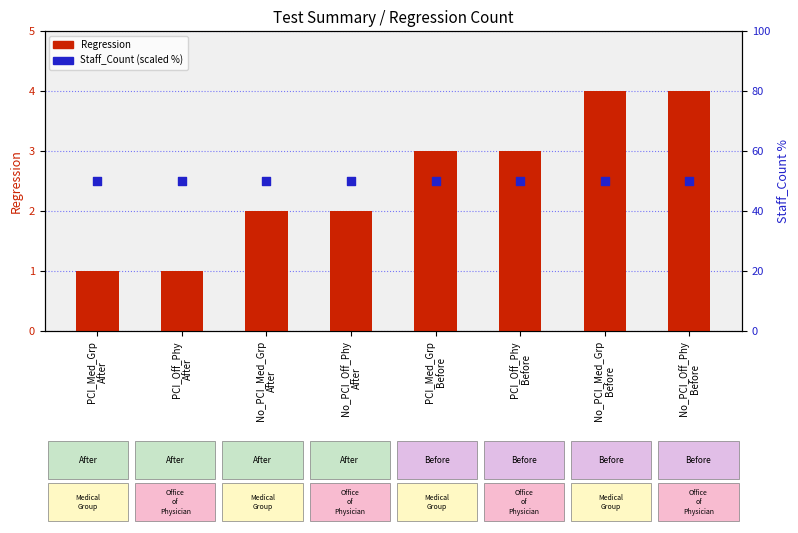

Is the value of Staff_Count (scaled %) at No_PCI_Off_Phy
After greater than the value of Regression at No_PCI_Med_Grp
After?

Yes